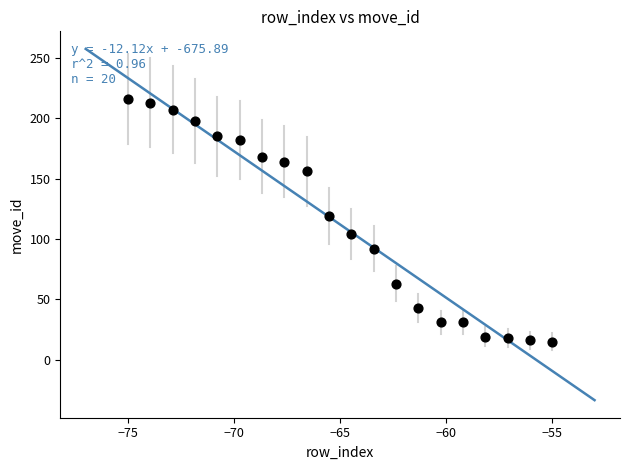

What is the range of Y values (max minus min)?

201